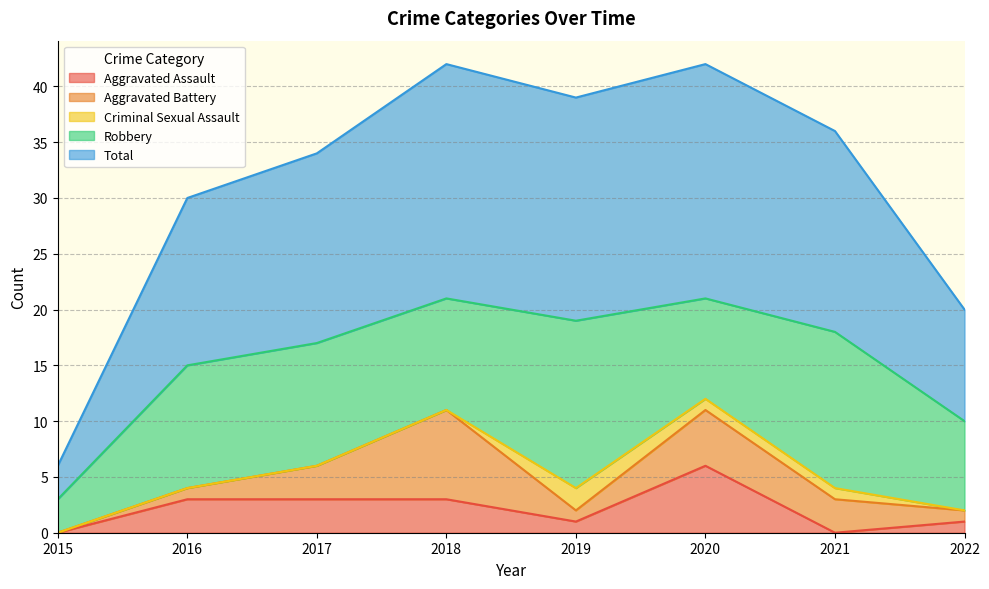

How many categories are shown in the chart?

8